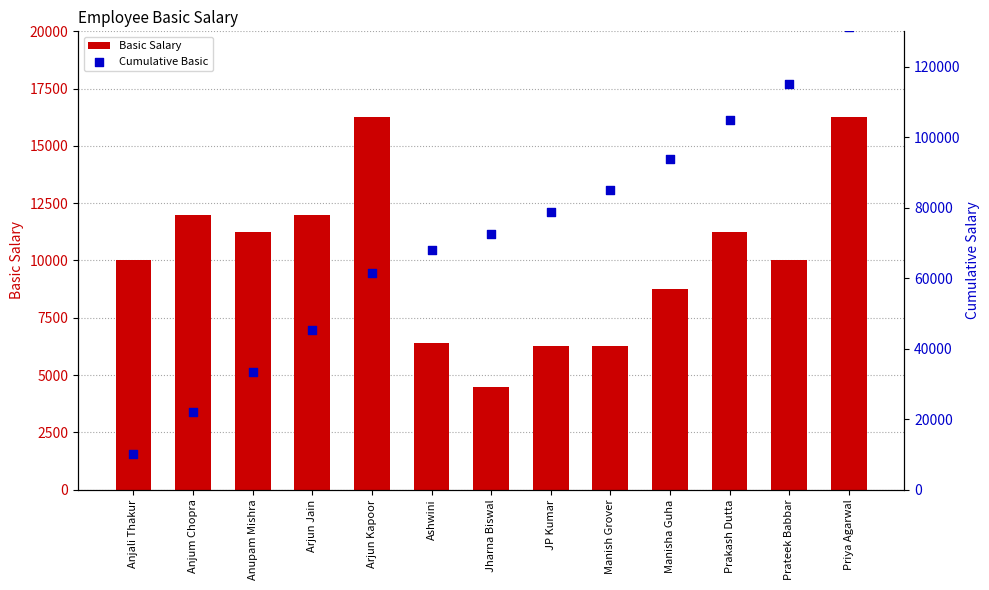

At how many categories does at least one series exceed 128936?

1